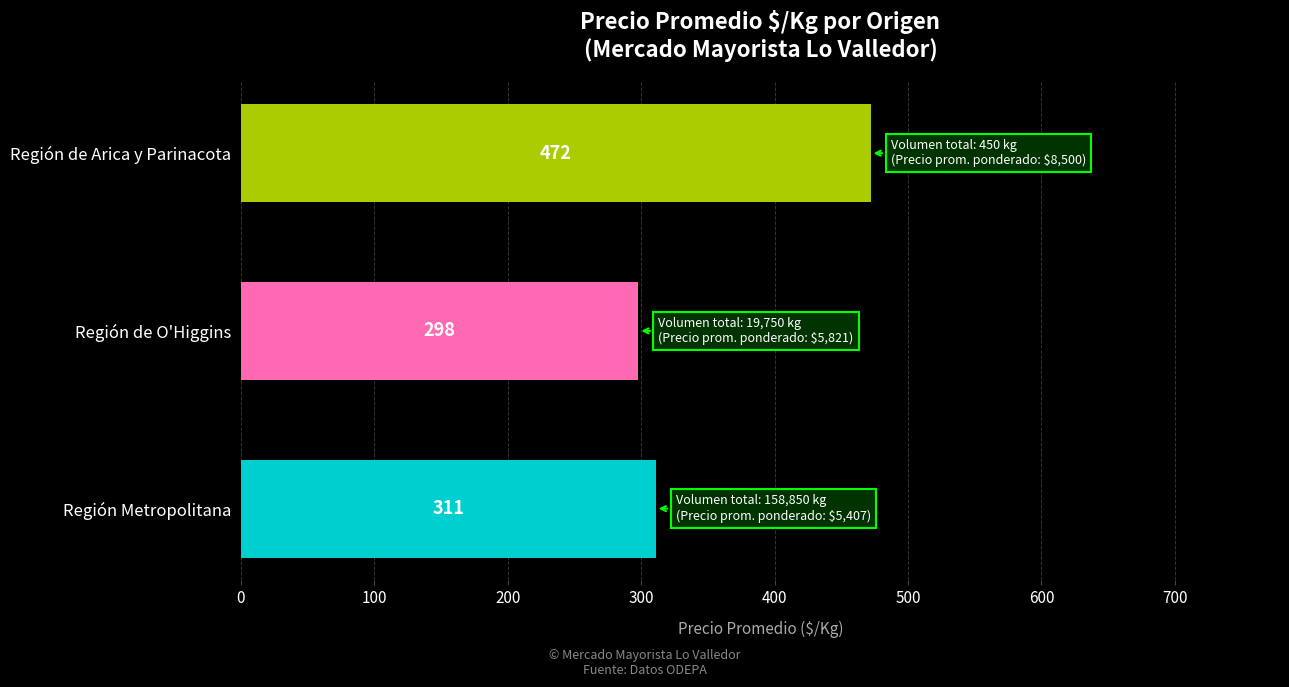

List the labels in order of value, smallest first.

Región de O'Higgins, Región Metropolitana, Región de Arica y Parinacota